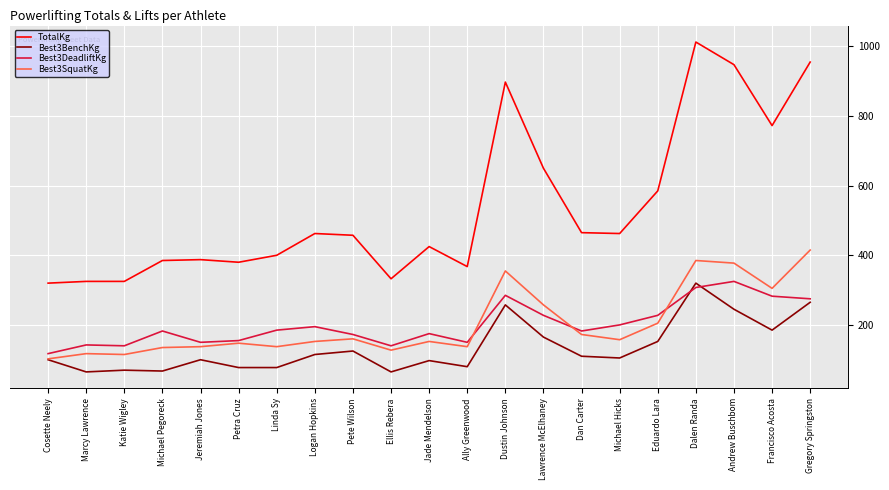

How many categories are shown in the chart?

21